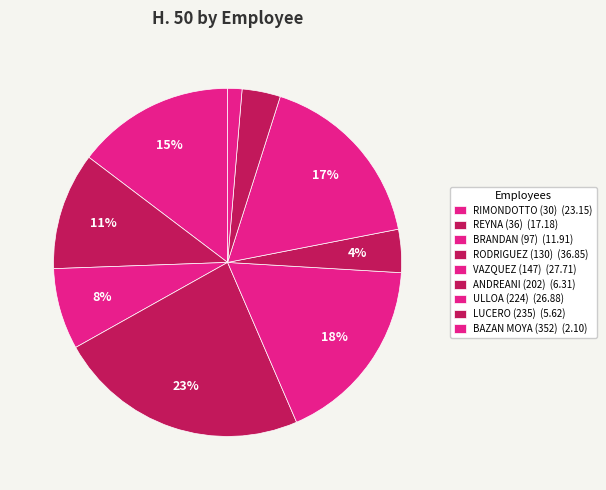

To the nearest percent, what is the average slice percentage?

11%